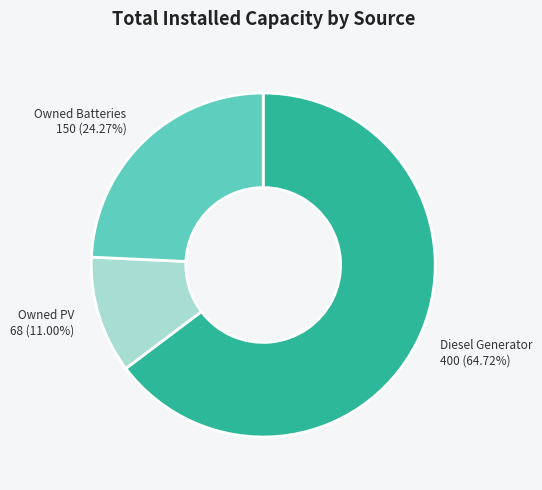

The Diesel Generator slice represents 53% of the pie. True or false?

False